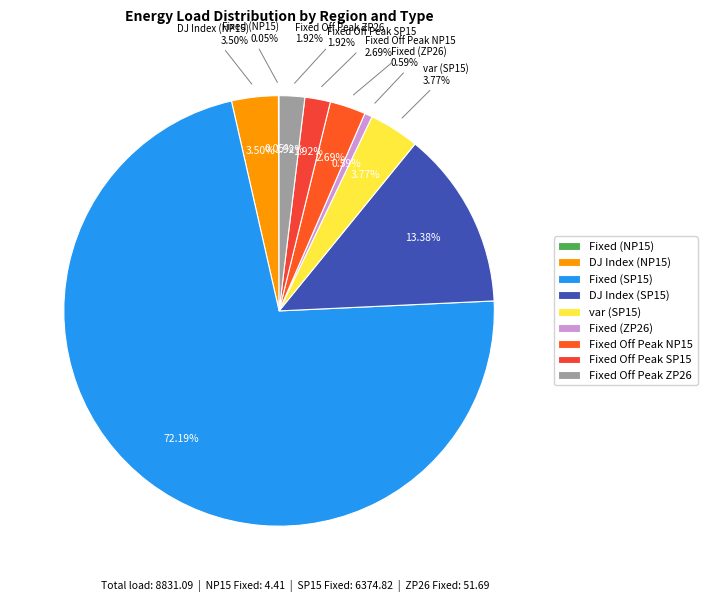

How many segments does this pie chart have?

9